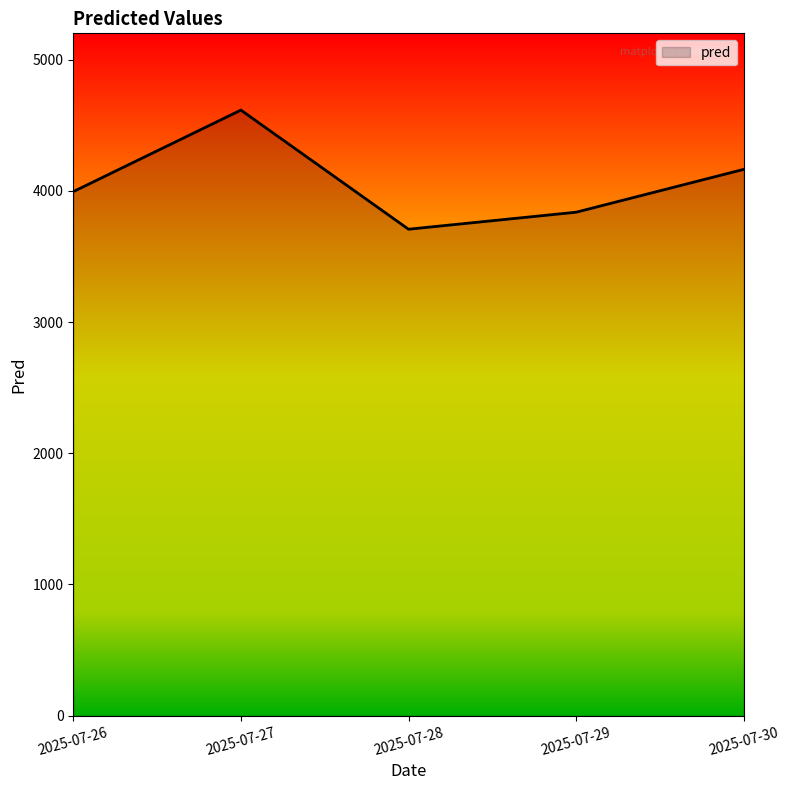

List the labels in order of value, smallest first.

2025-07-28, 2025-07-29, 2025-07-26, 2025-07-30, 2025-07-27